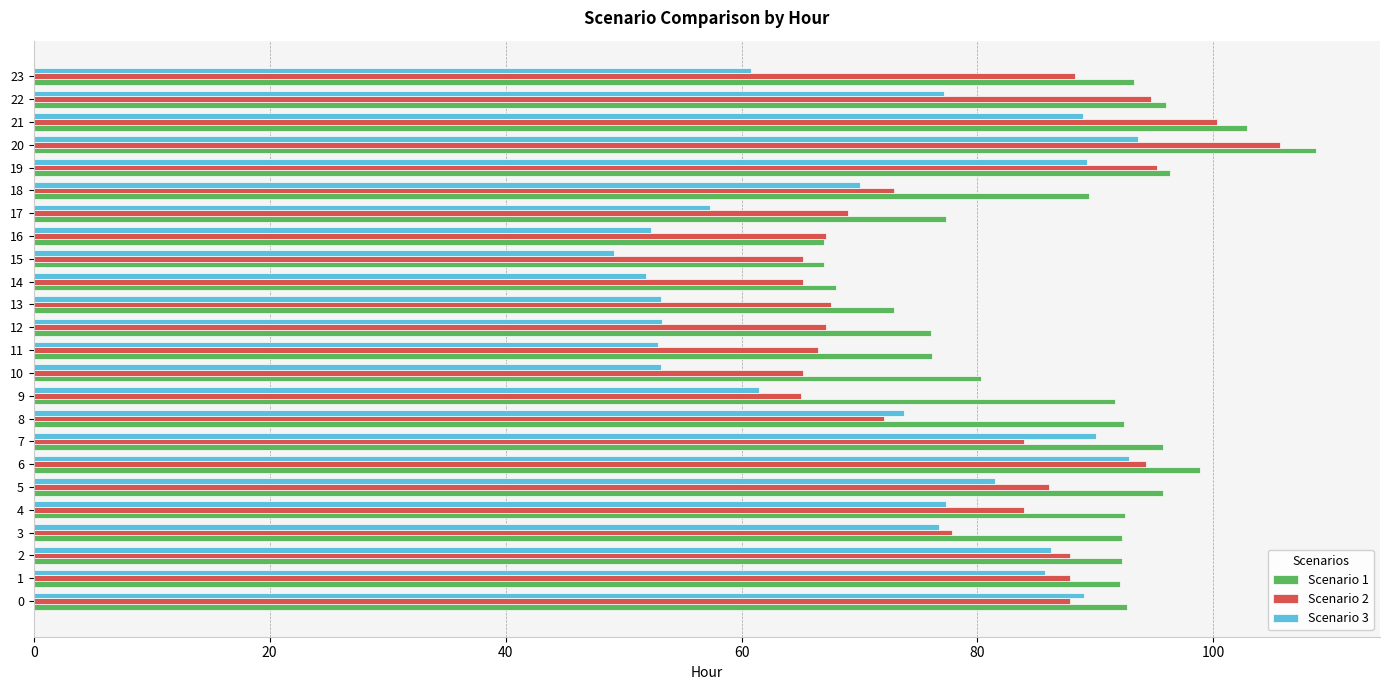

What is the maximum value for Scenario 2?

105.6